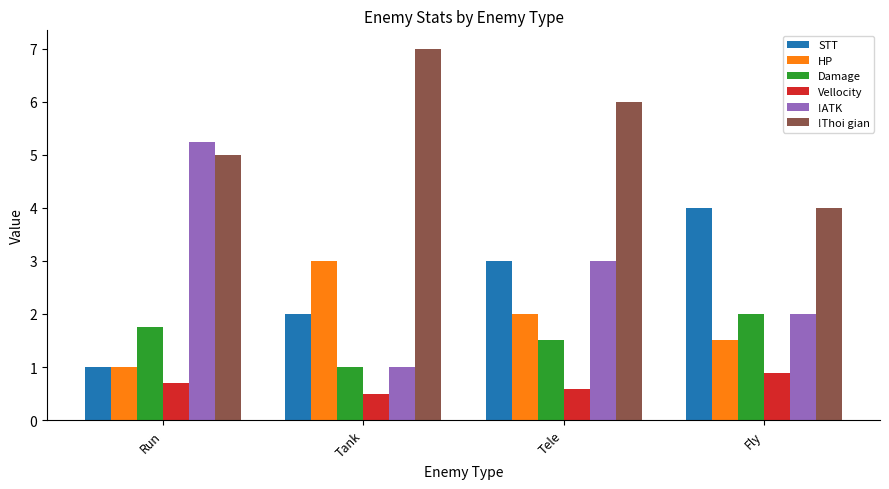

Is it true that !ATK equals 2.9 at Run?

False